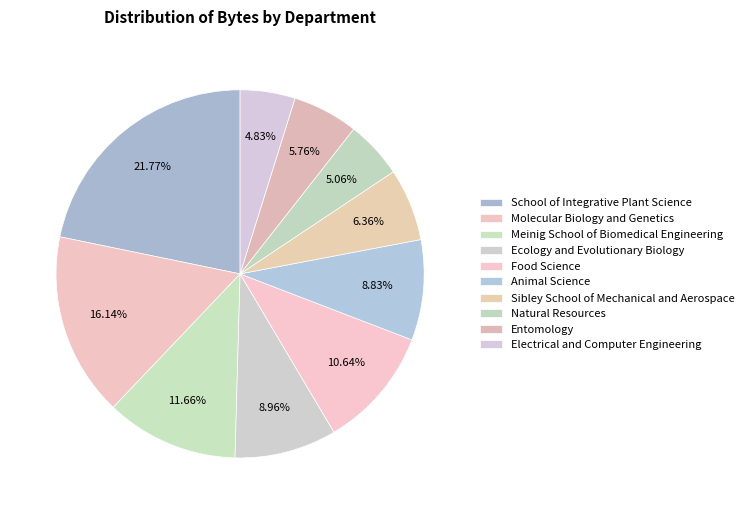

Does Animal Science account for over 50% of the chart?

No